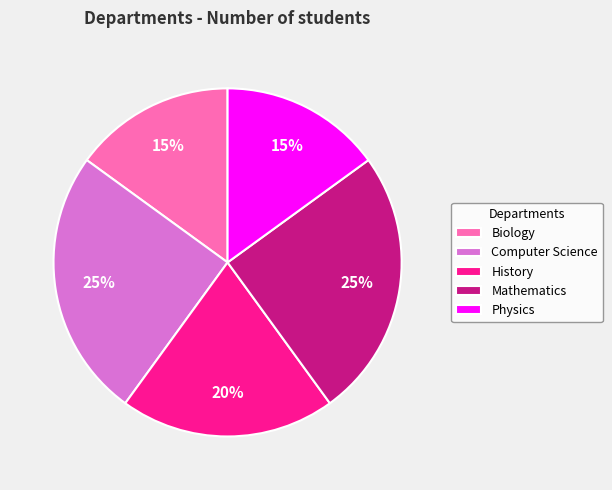

How many segments does this pie chart have?

5